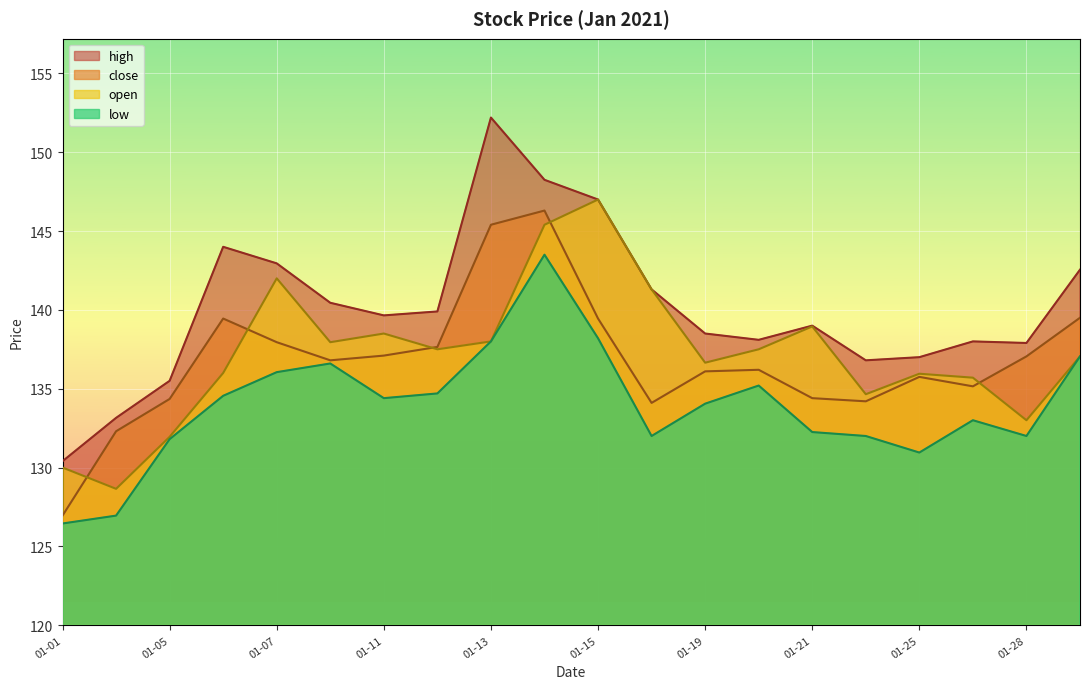

What is the approximate value of open at 01-28?

133.0